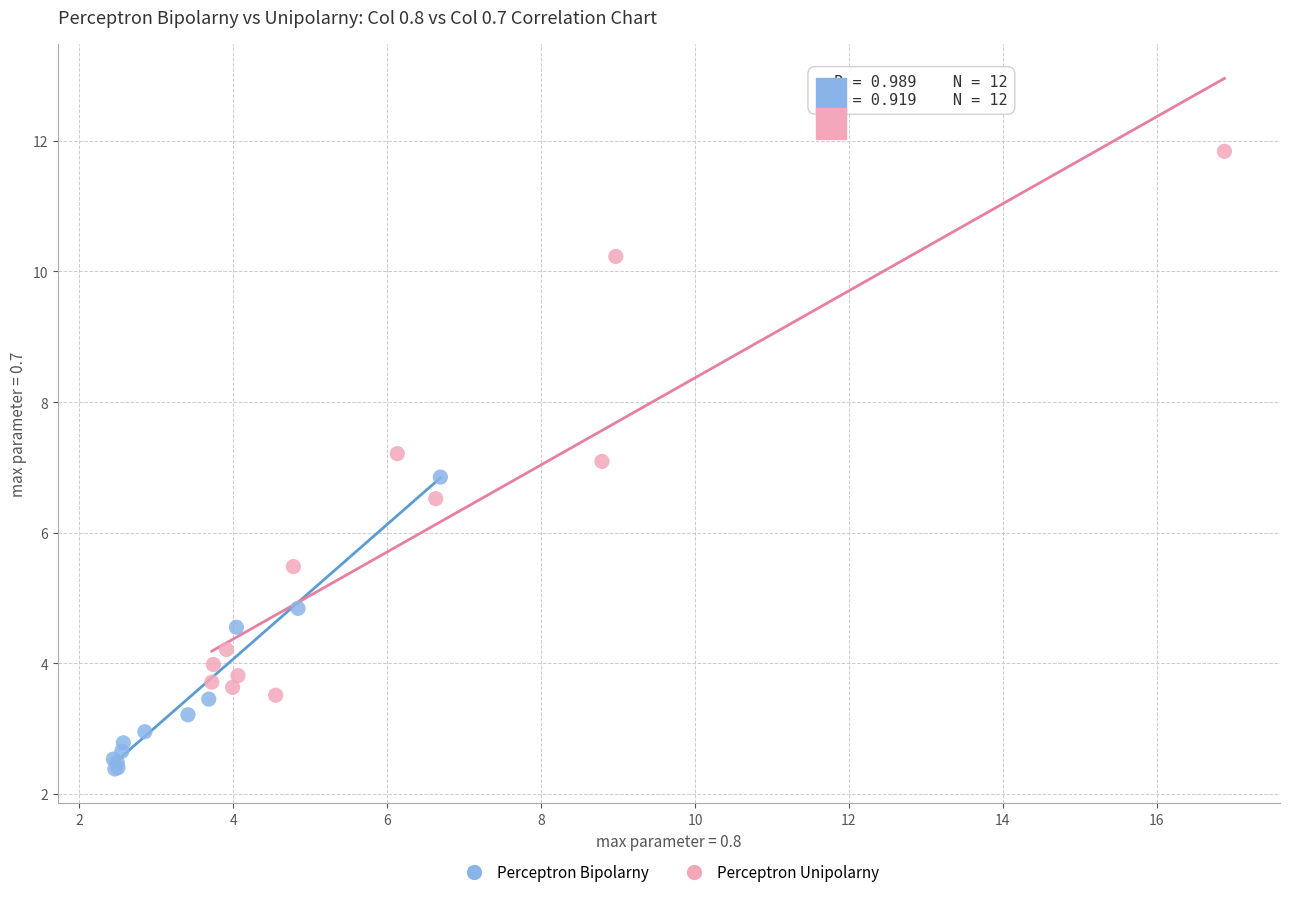

What are all the series names shown in the legend?

Perceptron Bipolarny, Perceptron Unipolarny